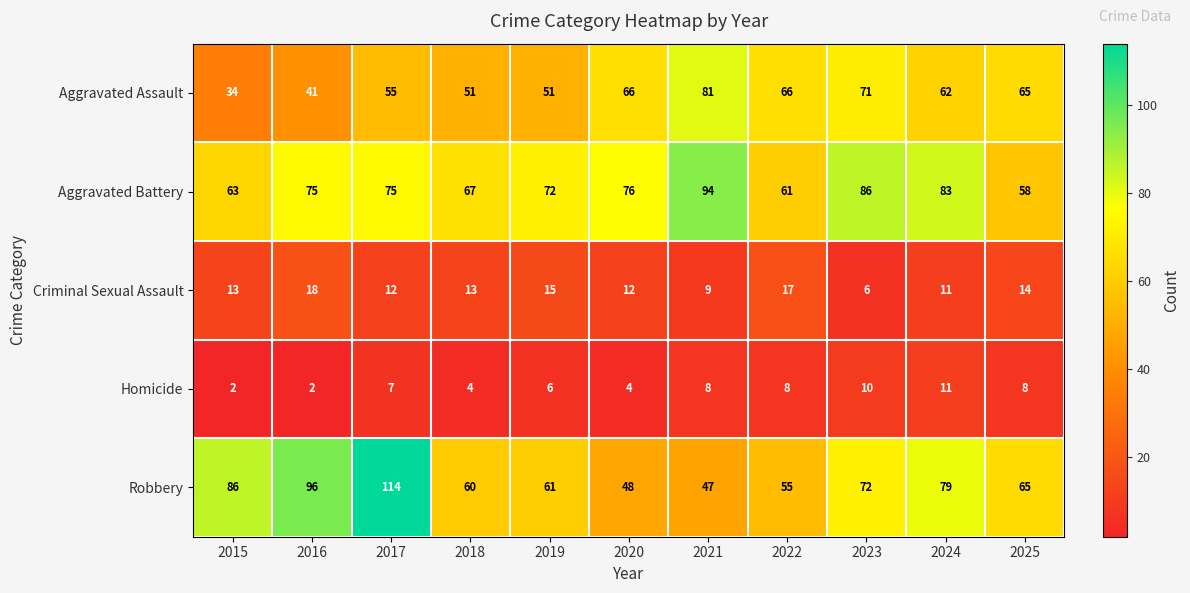

The value of Homicide at 2022 is 12. True or false?

False